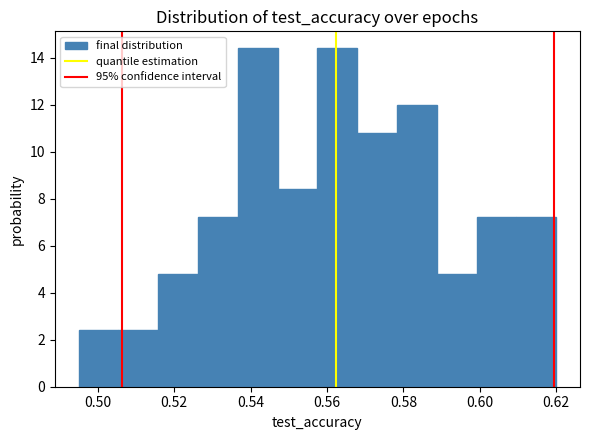

Reading left to right, transcribe this chart: for each bar, give the range it covers on the x-axis and its height. Neither the bar edges nor the heights are printed on the chart, so give them approximately, as read against the axes.

0.496 to 0.506: 2.4
0.506 to 0.516: 2.4
0.516 to 0.526: 4.8
0.526 to 0.536: 7.2
0.536 to 0.548: 14.4
0.548 to 0.558: 8.4
0.558 to 0.568: 14.4
0.568 to 0.578: 10.8
0.578 to 0.588: 12.0
0.588 to 0.600: 4.8
0.600 to 0.610: 7.2
0.610 to 0.620: 7.2